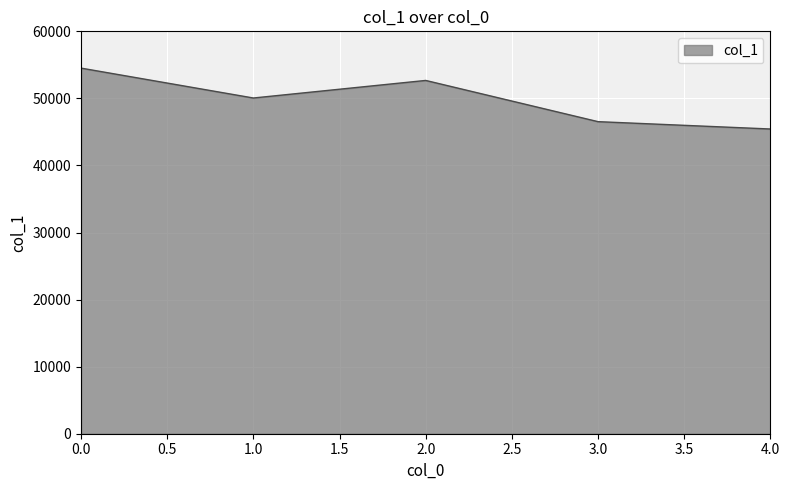

What is the average value?

49844